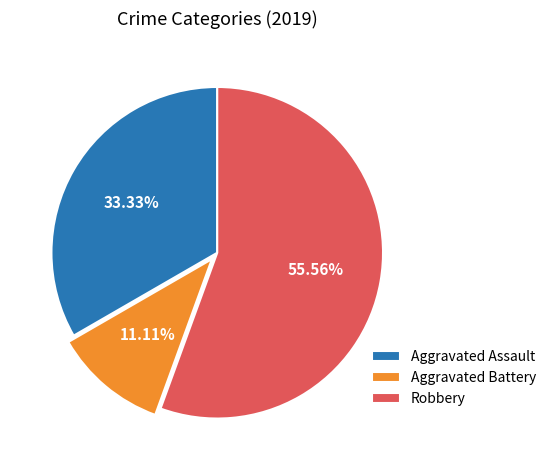

To the nearest percent, what is the difference between the largest and smallest slice percentages?

44%